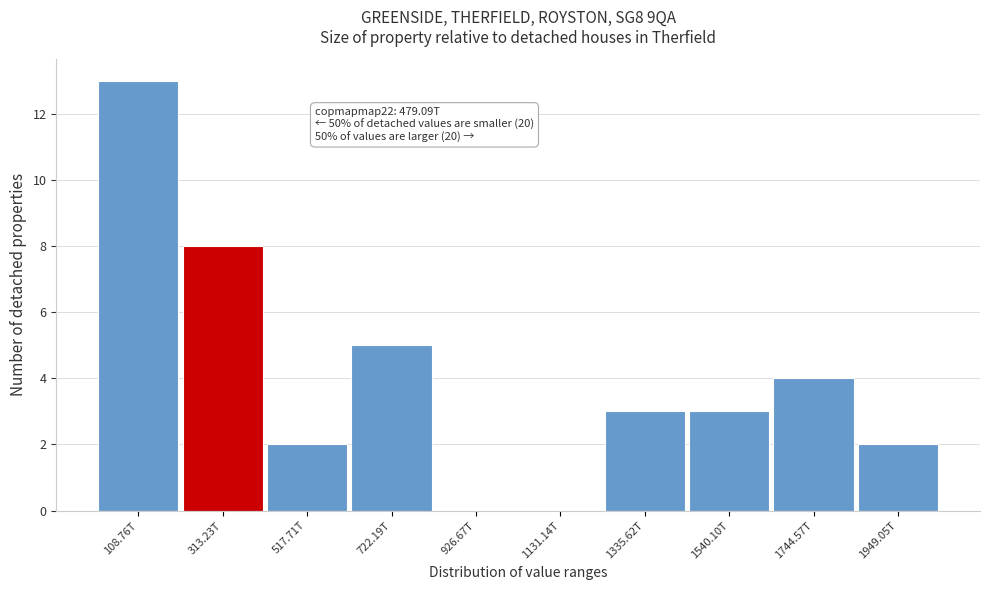

Reading left to right, extract all data points from this chart.

108.76T=13	313.23T=8	517.71T=2	722.19T=5	926.67T=0	1131.14T=0	1335.62T=3	1540.10T=3	1744.57T=4	1949.05T=2